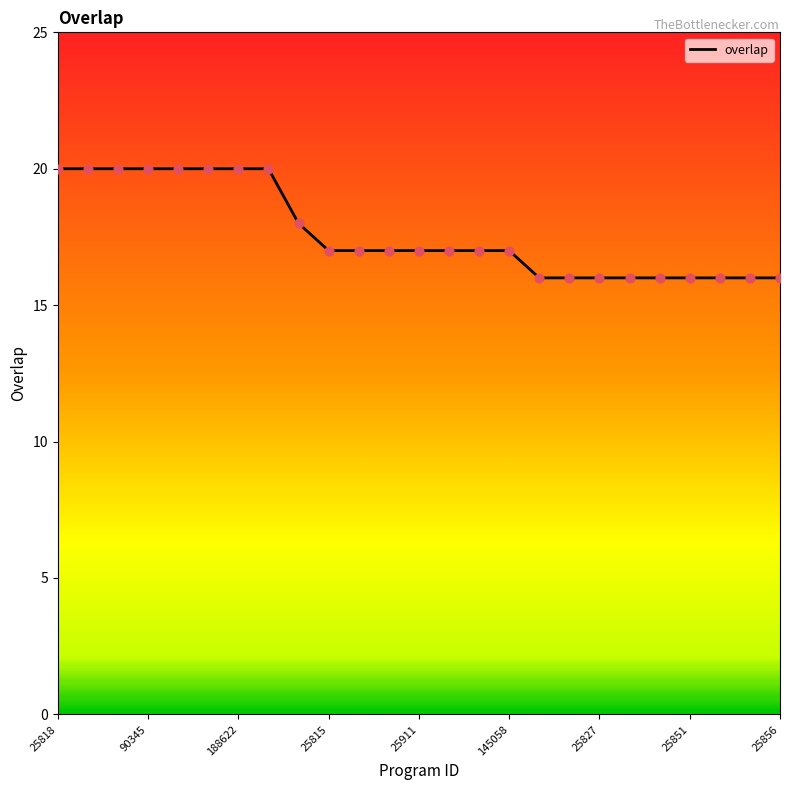

What is the smallest value displayed?

16